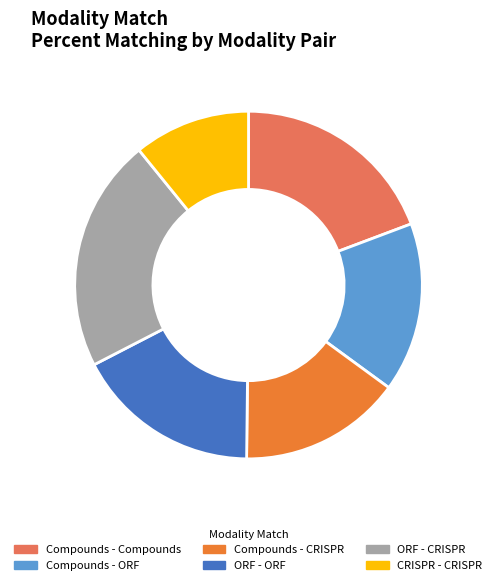

Rank the categories by value from lowest to highest.

CRISPR - CRISPR, Compounds - CRISPR, Compounds - ORF, ORF - ORF, Compounds - Compounds, ORF - CRISPR